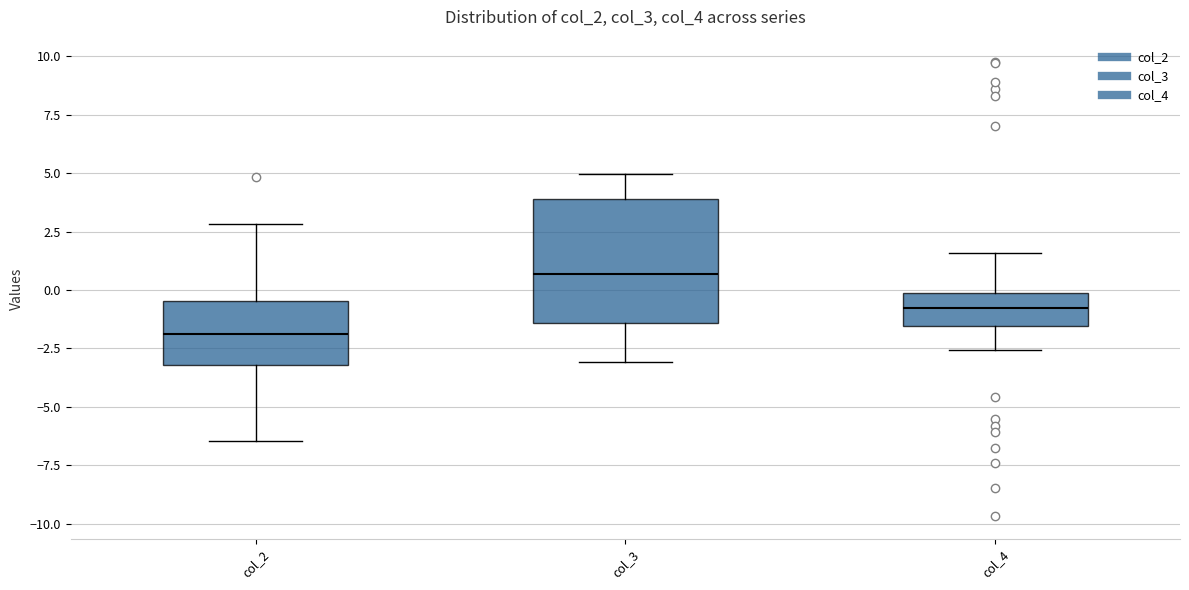

Which box's median line is the lowest?

col_2